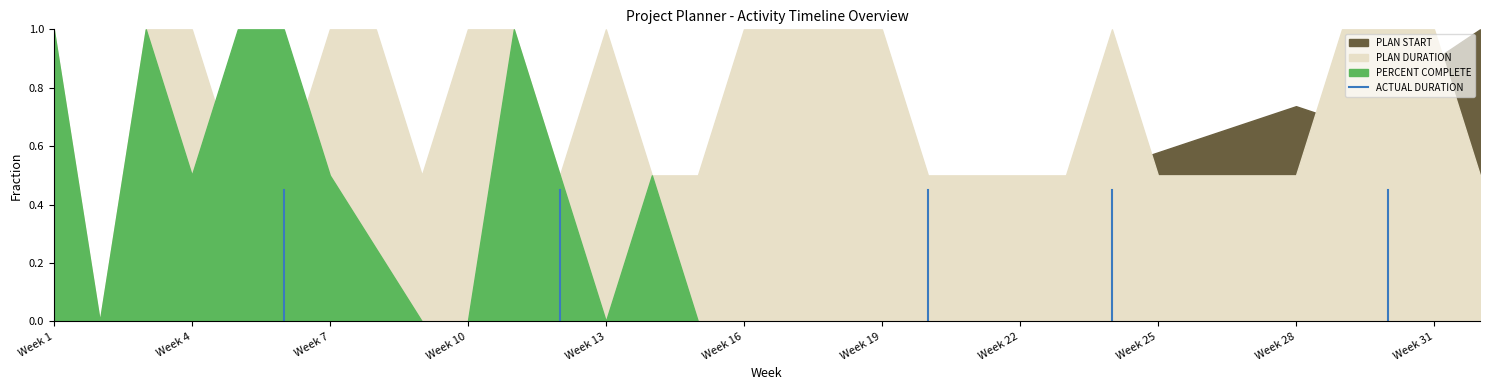

What is the change in value from Week 1 to Week 4?

+0.5